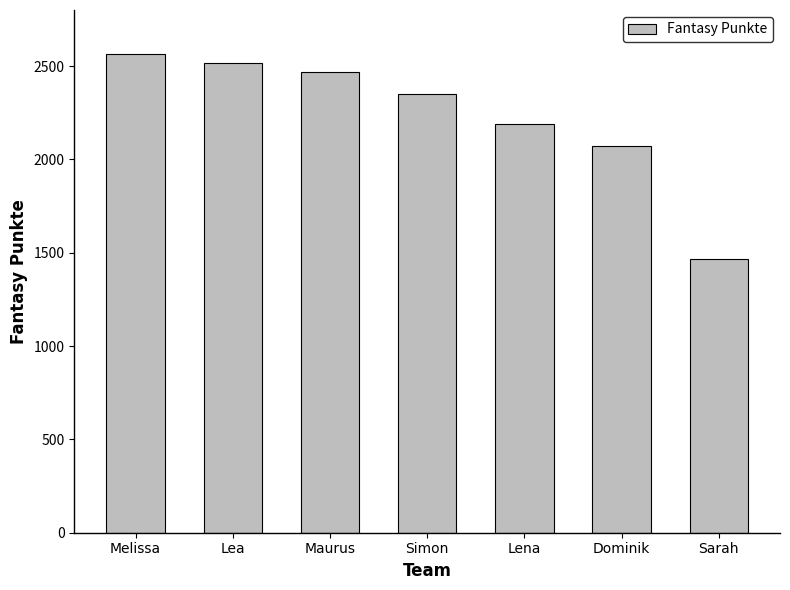

What is the change in value from Lena to Dominik?

-114